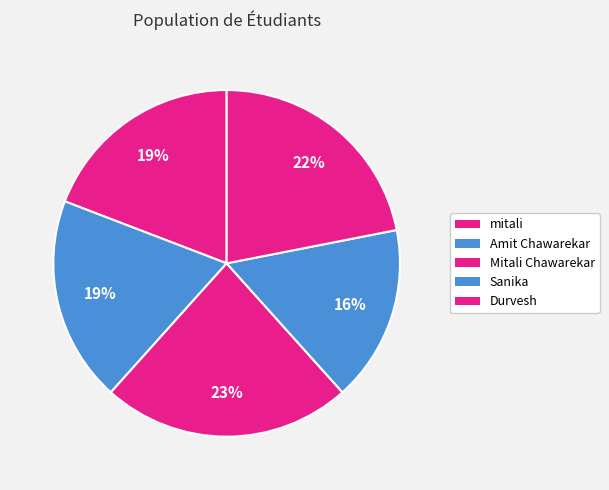

How many segments does this pie chart have?

5